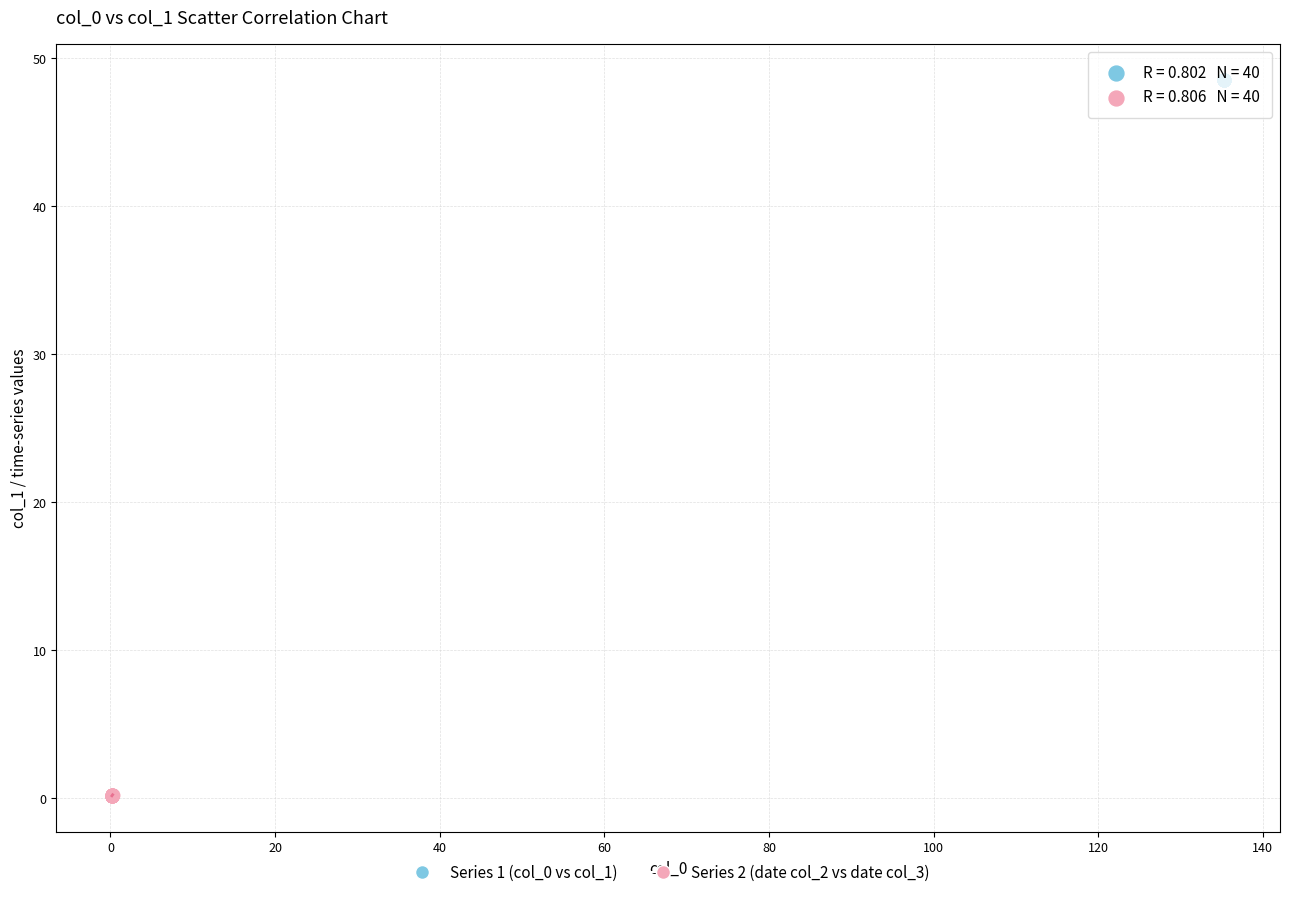

Which series contains the highest Y value?

Series 1 (col_0 vs col_1)